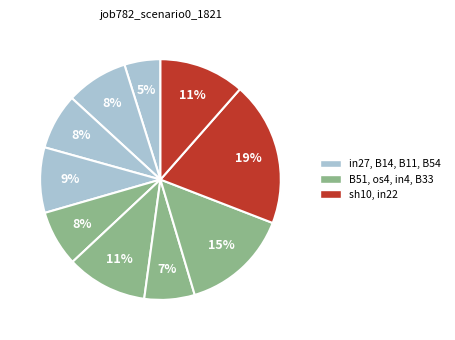

Which slice is the largest?

sh10